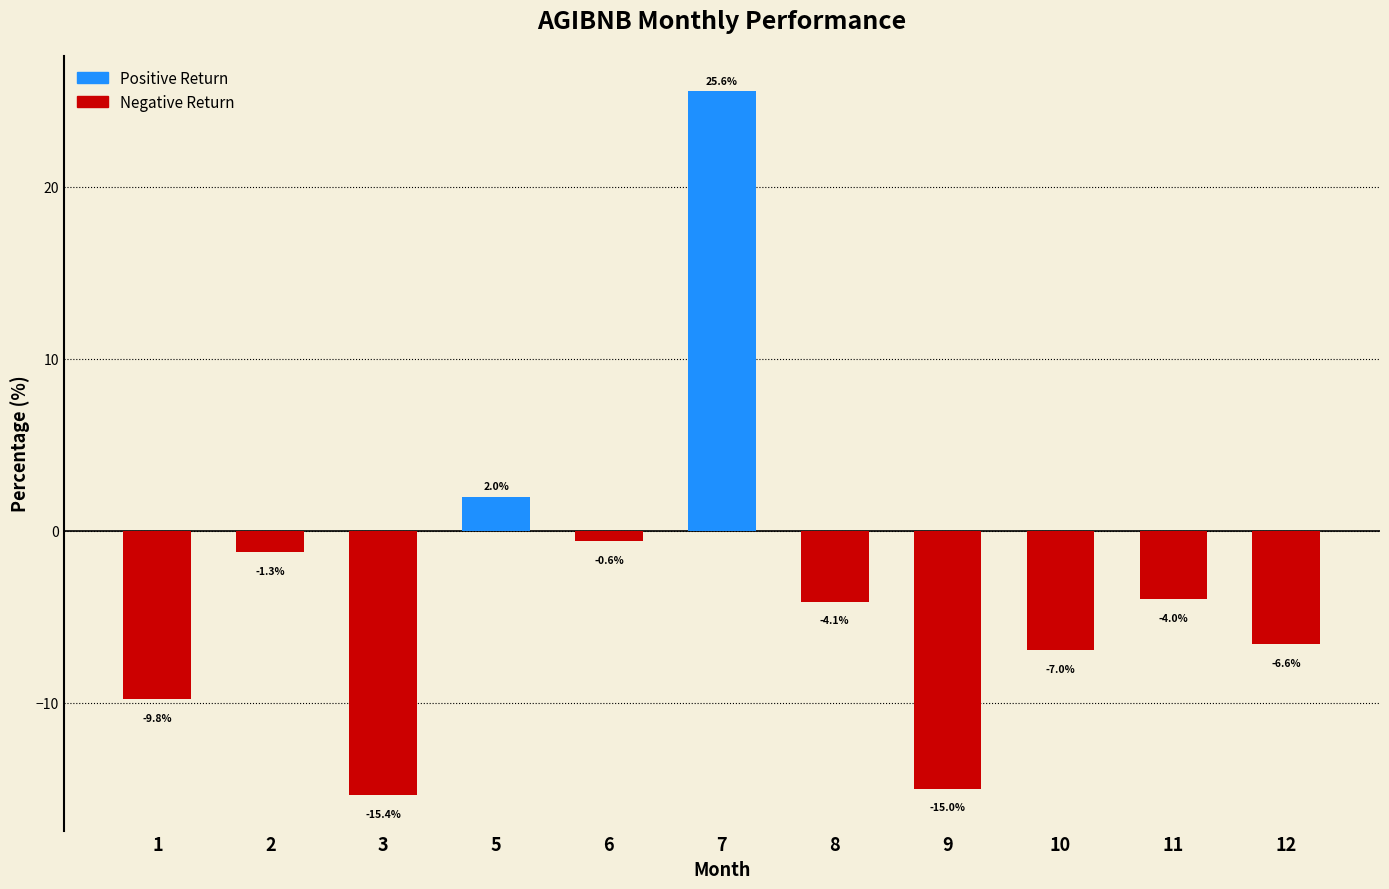

Is it true that the value at 8 is -4.1?

True